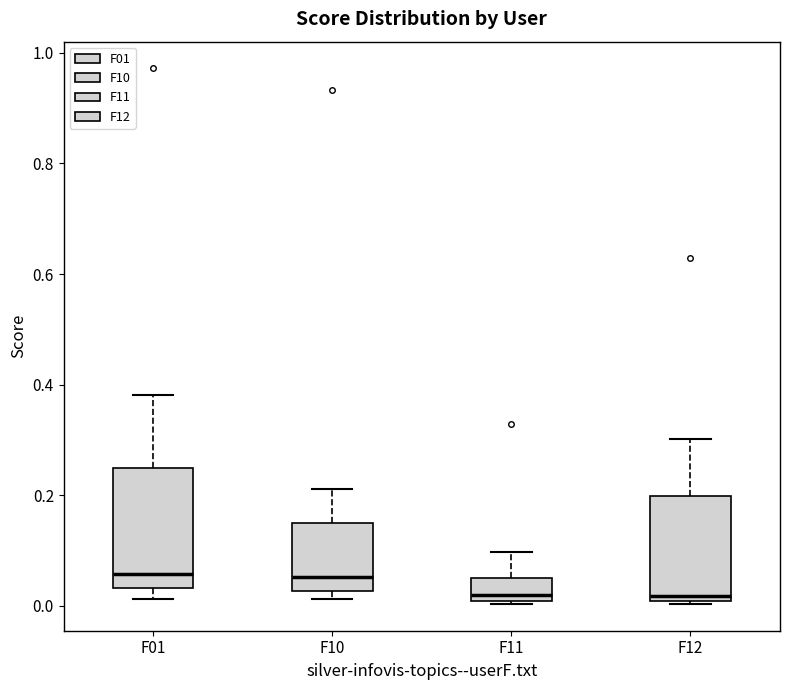

Reading left to right, read every box against the y-axis: the position of its median line, the range the box covers, and the ends of its whiskers. The values are not printed on the chart, so give them approximately, as read against the axis.

F01: median 0.06, box 0.04 to 0.24, whiskers 0.02 to 0.38
F10: median 0.06, box 0.02 to 0.14, whiskers 0.02 (just below the box's lower edge) to 0.22
F11: median 0.02, box 0.00 to 0.04, whiskers 0.00 to 0.10
F12: median 0.02, box 0.00 to 0.20, whiskers 0.00 to 0.30